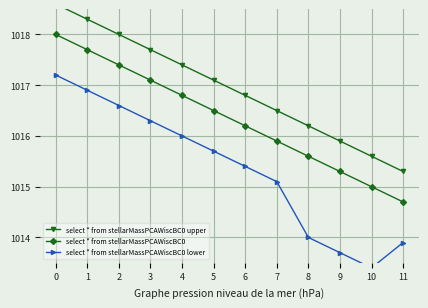

Reading left to right, what are all the values shown in this chart?

select * from stellarMassPCAWiscBC0 upper: 0=1018.6	1=1018.3	2=1018.0	3=1017.7	4=1017.4	5=1017.1	6=1016.8	7=1016.5	8=1016.2	9=1015.9	10=1015.6	11=1015.3
select * from stellarMassPCAWiscBC0: 0=1018.0	1=1017.7	2=1017.4	3=1017.1	4=1016.8	5=1016.5	6=1016.2	7=1015.9	8=1015.6	9=1015.3	10=1015.0	11=1014.7
select * from stellarMassPCAWiscBC0 lower: 0=1017.2	1=1016.9	2=1016.6	3=1016.3	4=1016.0	5=1015.7	6=1015.4	7=1015.1	8=1014.0	9=1013.7	10=1013.4	11=1013.9